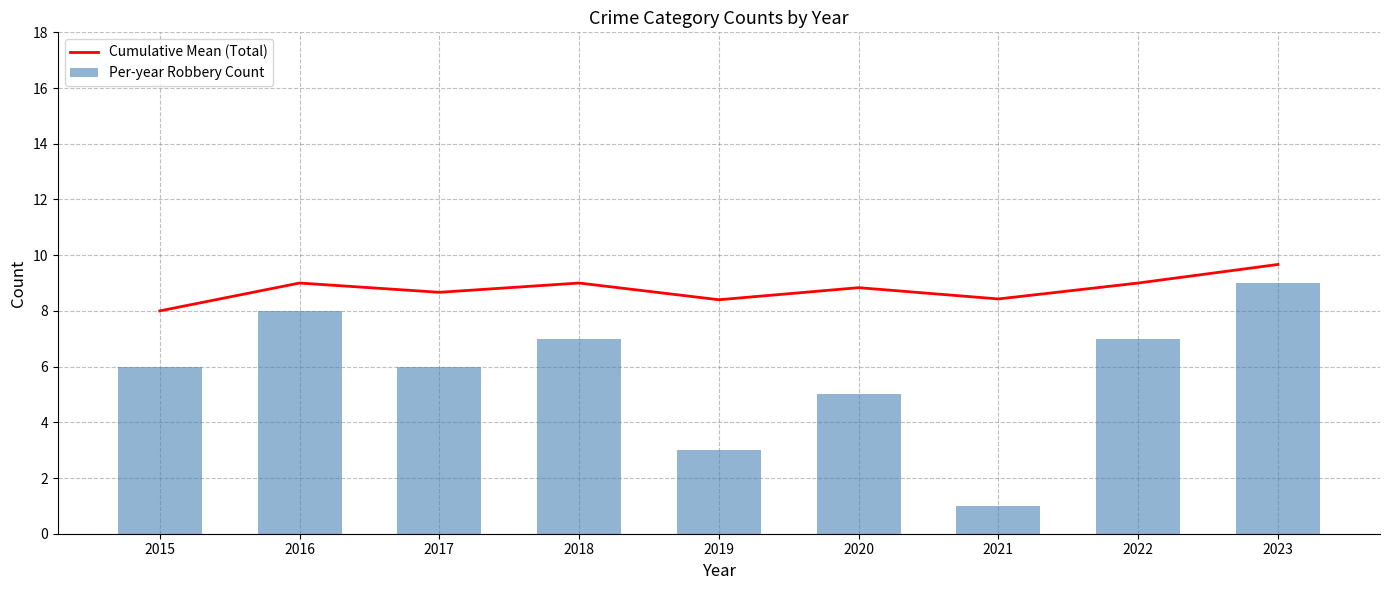

What is the average value of the Cumulative Mean (Total) series?

8.8